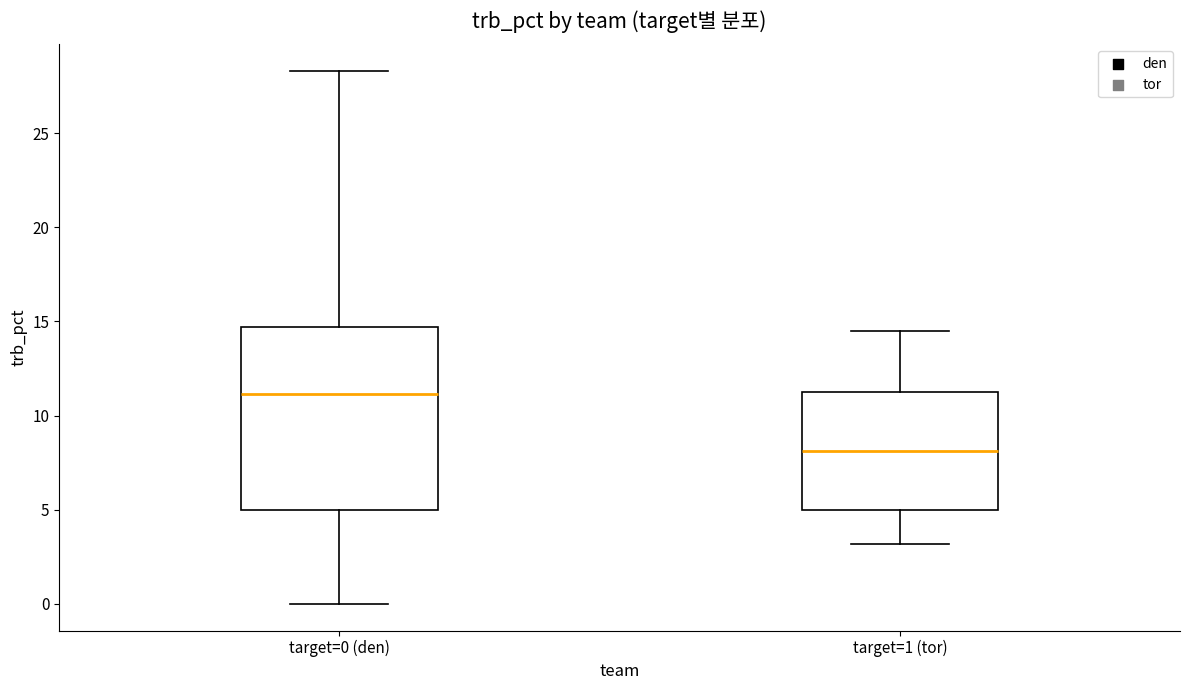

Reading left to right, read every box against the y-axis: the position of its median line, the range the box covers, and the ends of its whiskers. The values are not printed on the chart, so give them approximately, as read against the axis.

target=0 (den): median 11.0, box 5.0 to 14.5, whiskers 0.0 to 28.5
target=1 (tor): median 8.0, box 5.0 to 11.0, whiskers 3.0 to 14.5